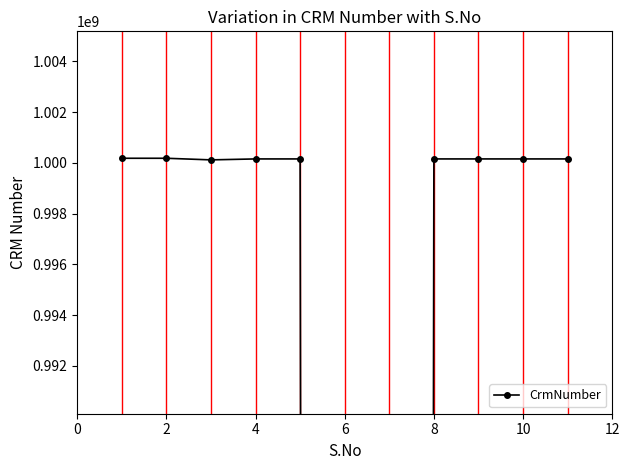

True or false: the data shows 663371354 at 6.

False